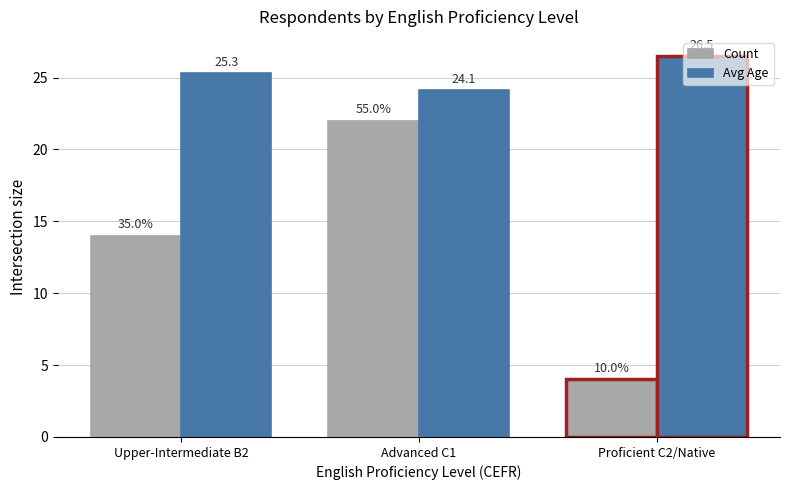

Where does the Avg Age series first go above 25?

Upper-Intermediate B2